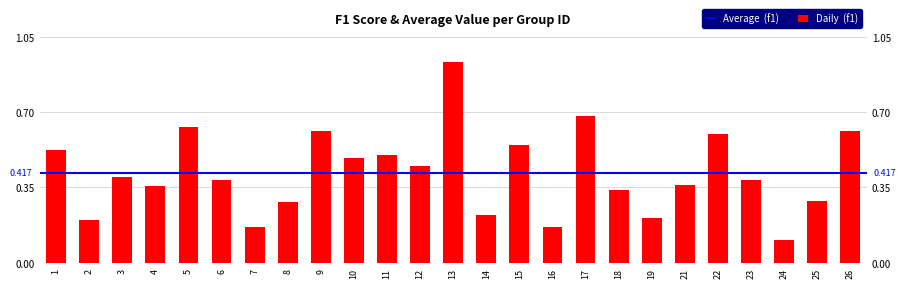

Which category has the lowest value across all series?

24